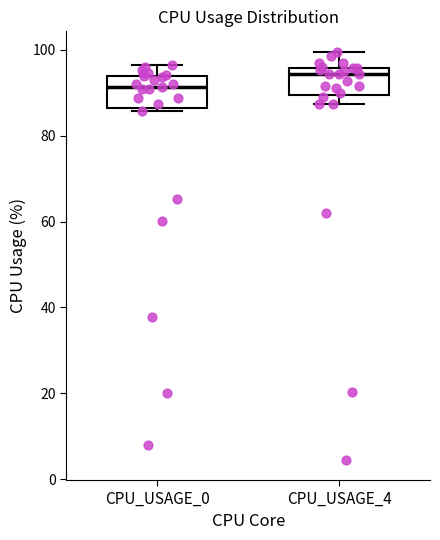

Where does the upper whisker of the box for CPU_USAGE_4 end on the y-axis? The values are not printed on the chart, so give them approximately, as read against the axis.

100